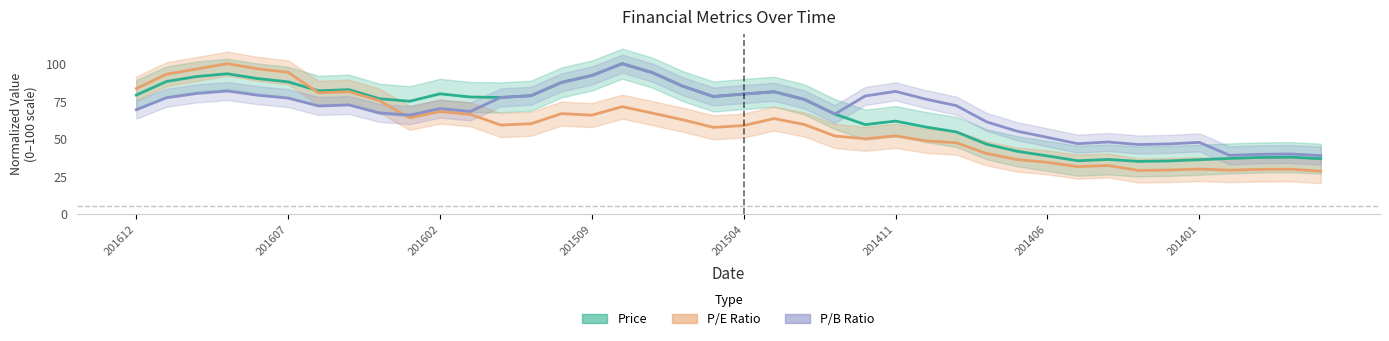

Does the chart display data point markers on the line(s)?

No